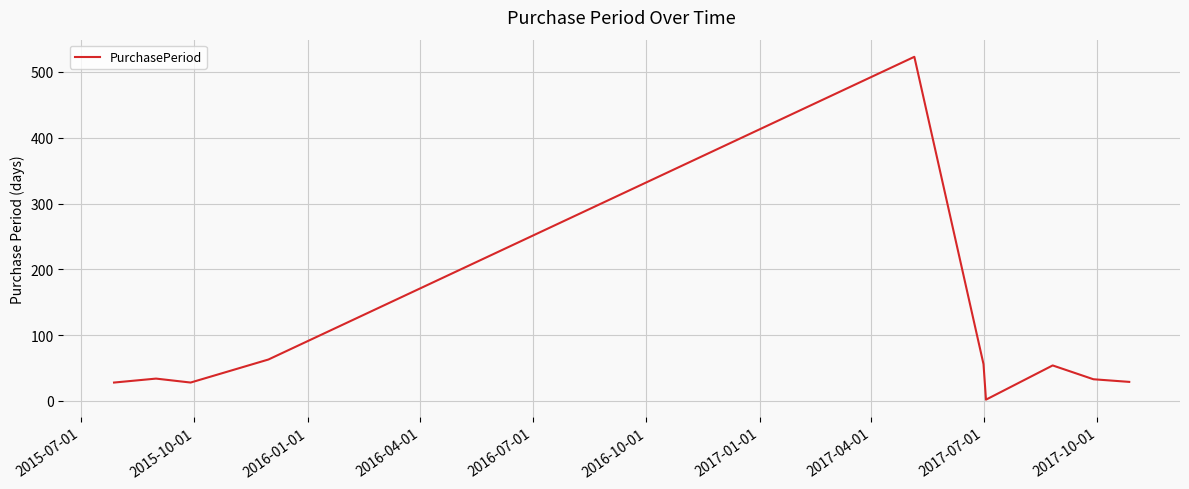

What is the minimum value shown in the chart?

2